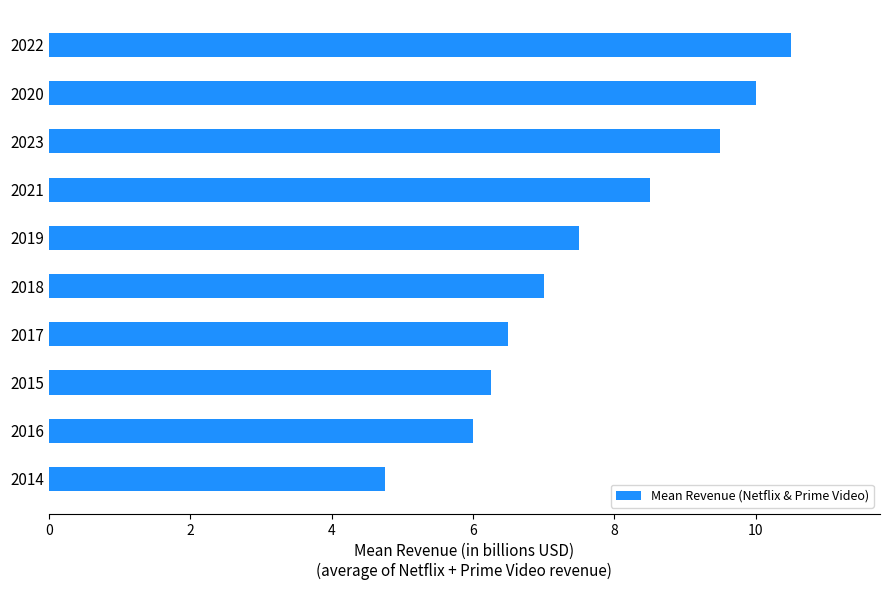

What is the change in value from 2017 to 2022?

+4.0